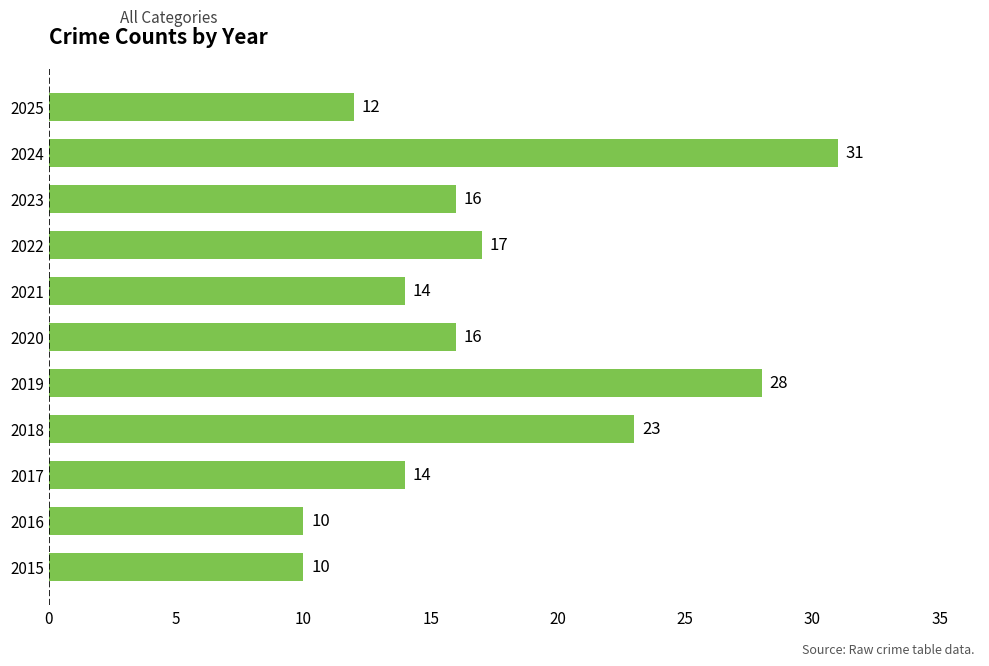

What value does the data have at 2019, to the nearest 5?

30